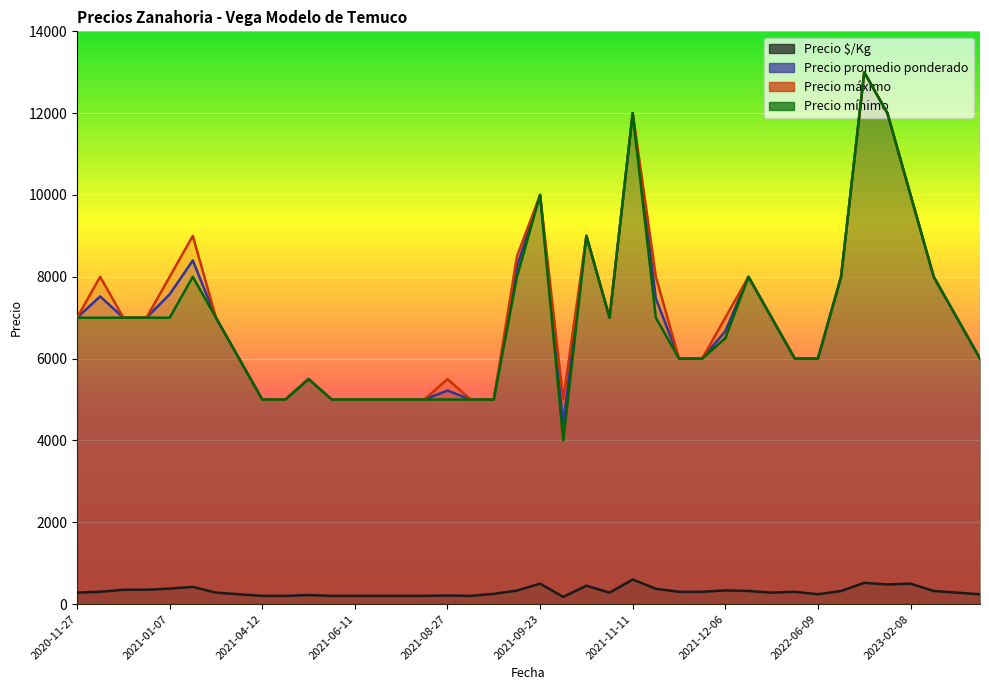

What is the sum of all Precio promedio ponderado values?

281003